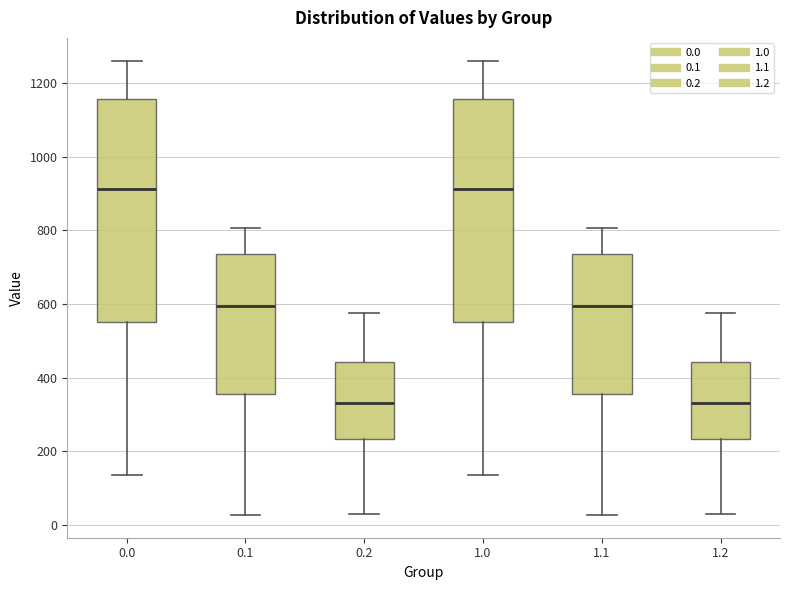

Reading left to right, transcribe this box plot: for each box, give where its median line is, the range the box spans, and where its two whiskers end, as read against the y-axis. The values are not printed on the chart, so give them approximately, as read against the axis.

0.0: median 920, box 560 to 1160, whiskers 140 to 1260
0.1: median 600, box 360 to 740, whiskers 20 to 800
0.2: median 340, box 240 to 440, whiskers 20 to 580
1.0: median 920, box 560 to 1160, whiskers 140 to 1260
1.1: median 600, box 360 to 740, whiskers 20 to 800
1.2: median 340, box 240 to 440, whiskers 20 to 580